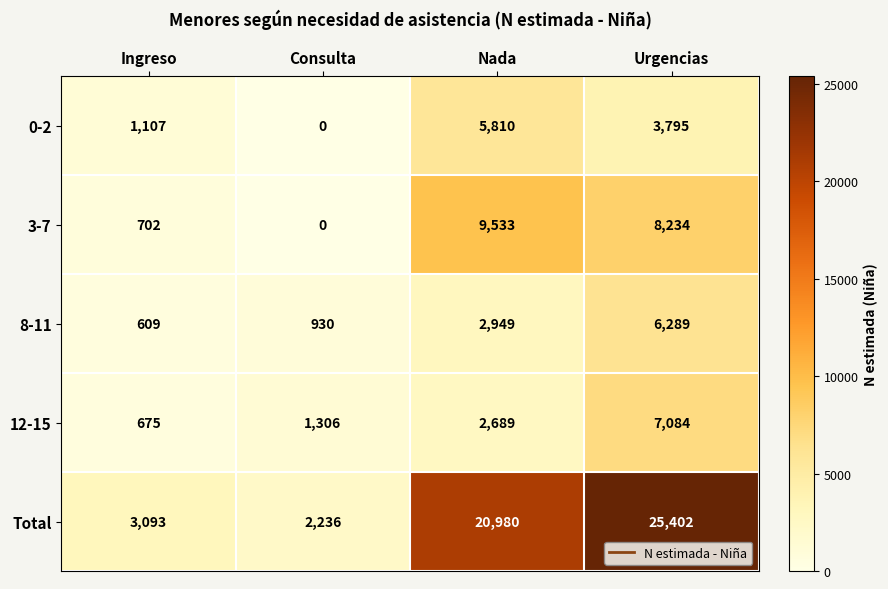

Where is Total nearest to the value 13819?

Nada